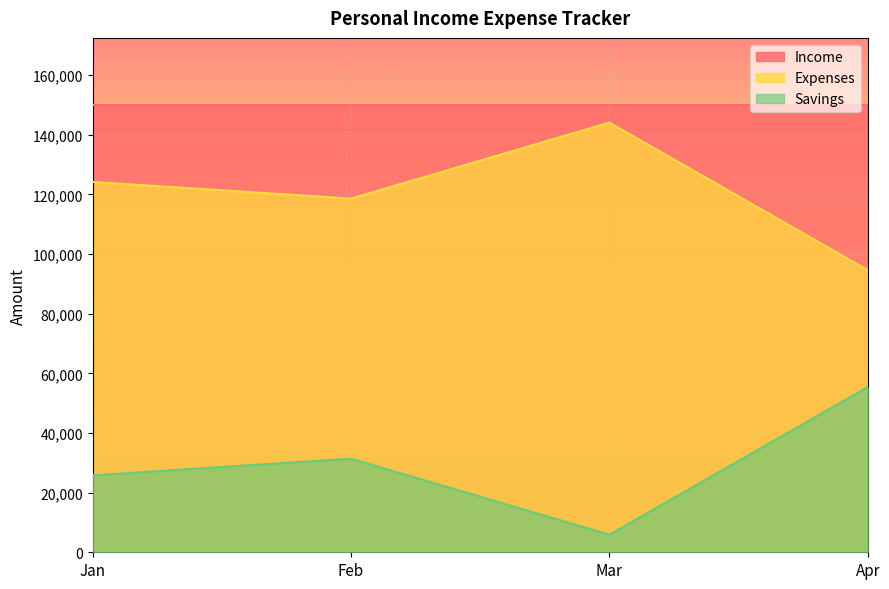

Is it true that Expenses equals 118600 at Feb?

True